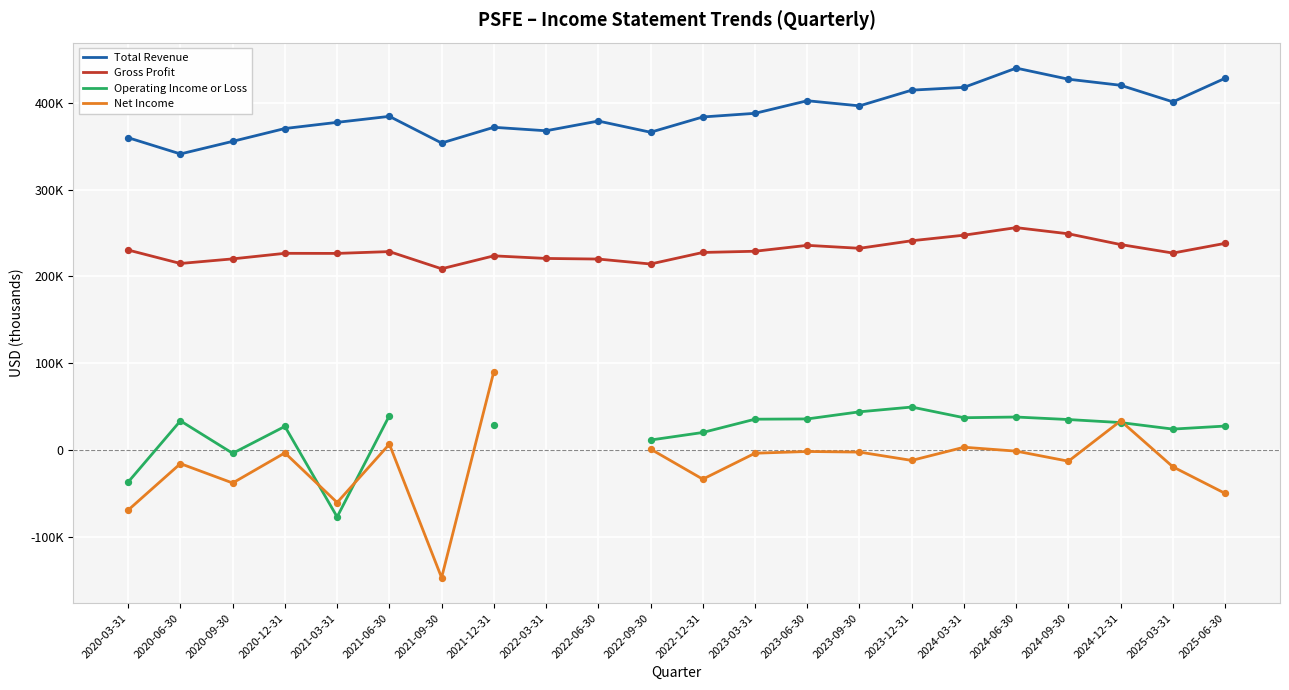

What is the total value across all series at 2020-12-31?

620500.0